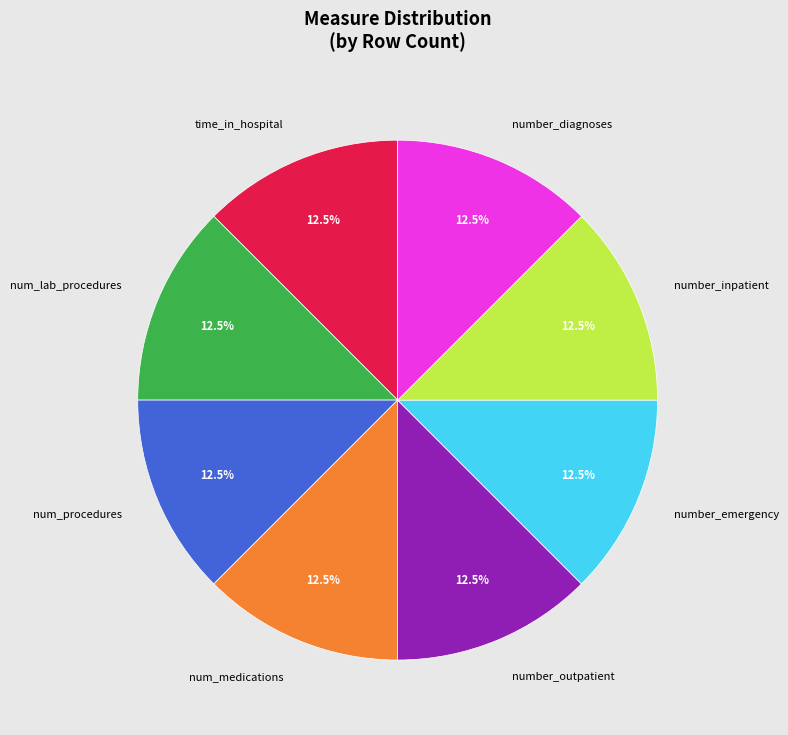

What percentage is NOT represented by num_medications?

87.5%